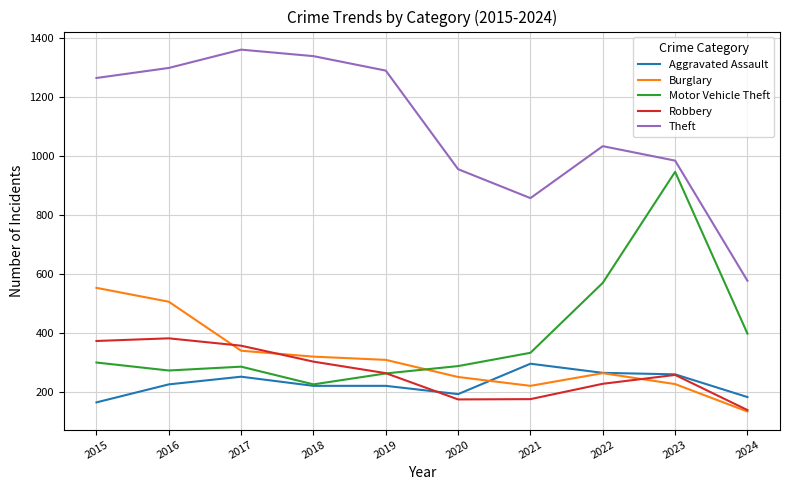

True or false: Aggravated Assault has a value of 85 at 2021.

False